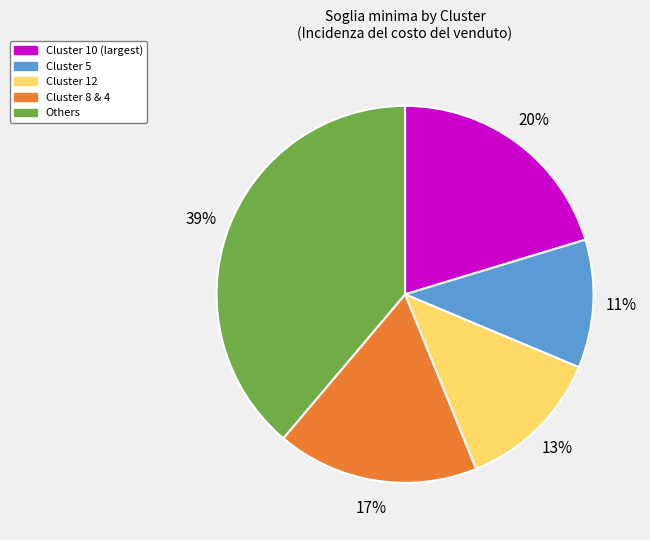

Does Cluster 5 account for over 50% of the chart?

No